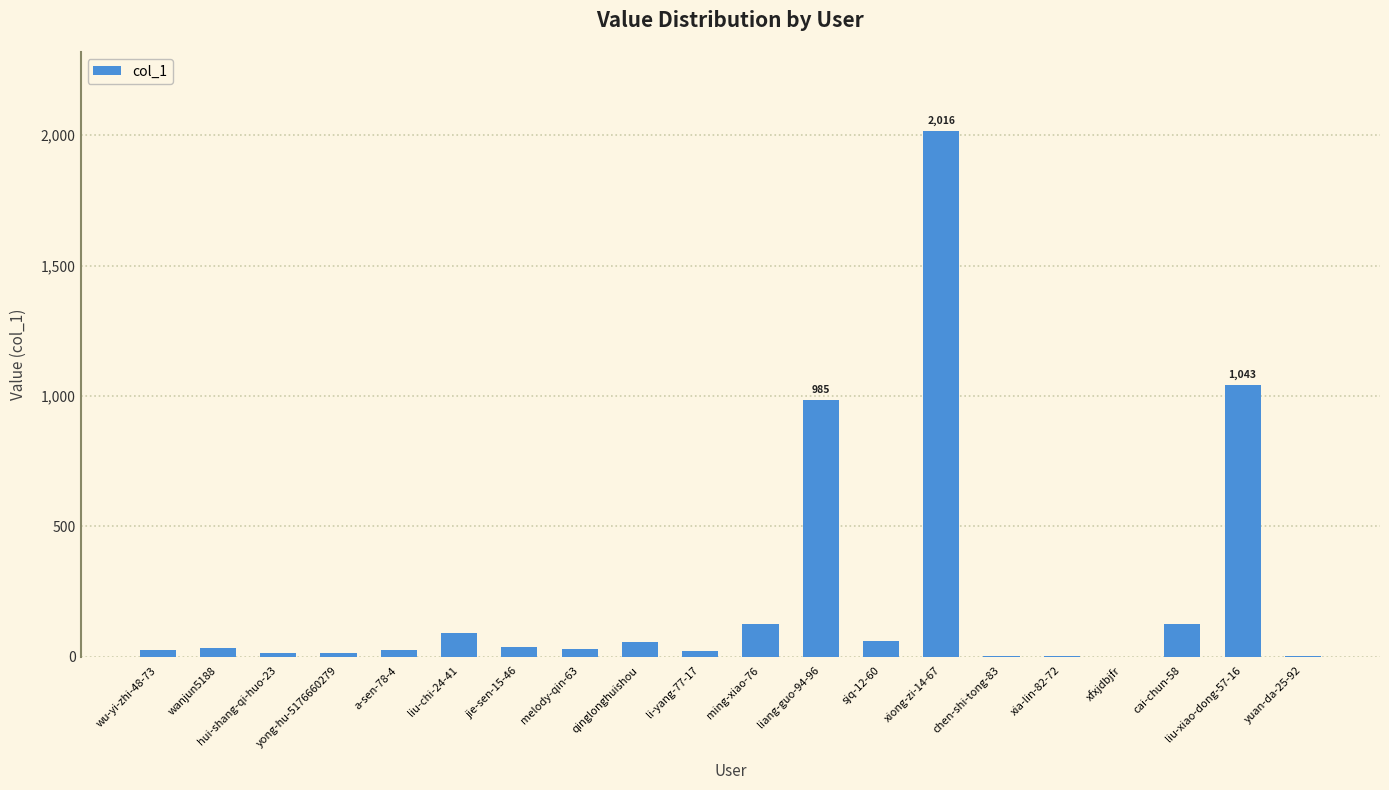

What is the change in value from hui-shang-qi-huo-23 to a-sen-78-4?

+13